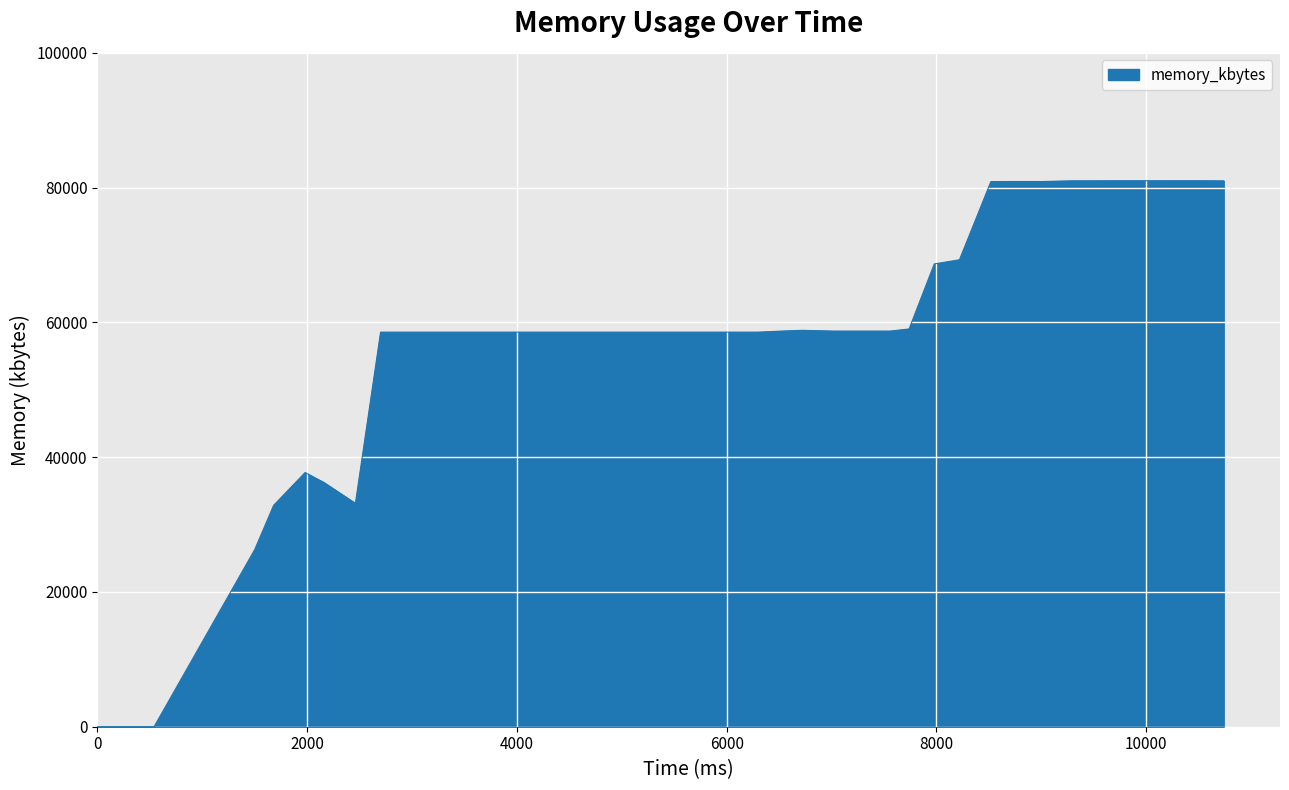

What is the difference between the maximum and minimum values?

81020